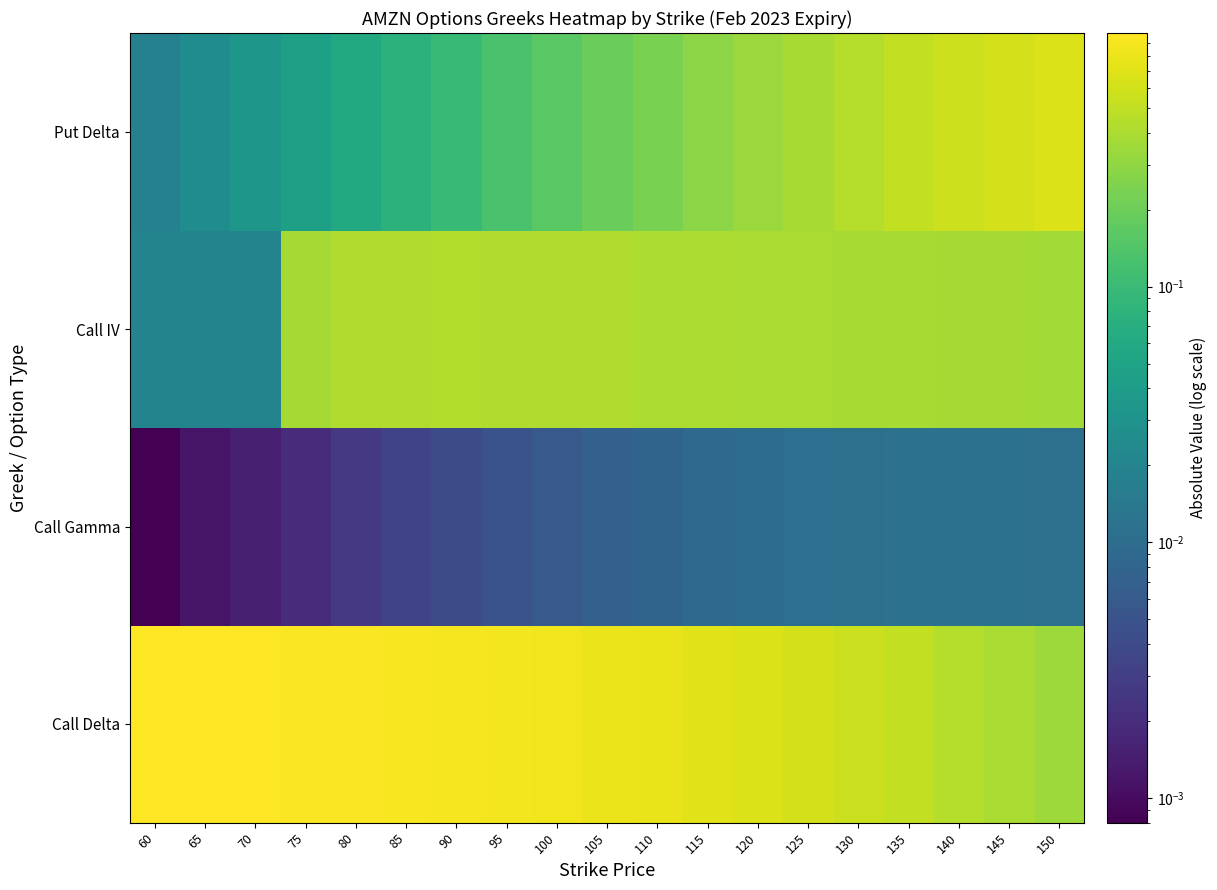

Rank the series by their maximum value, from highest to lowest.

Call Delta, Put Delta, Call IV, Call Gamma